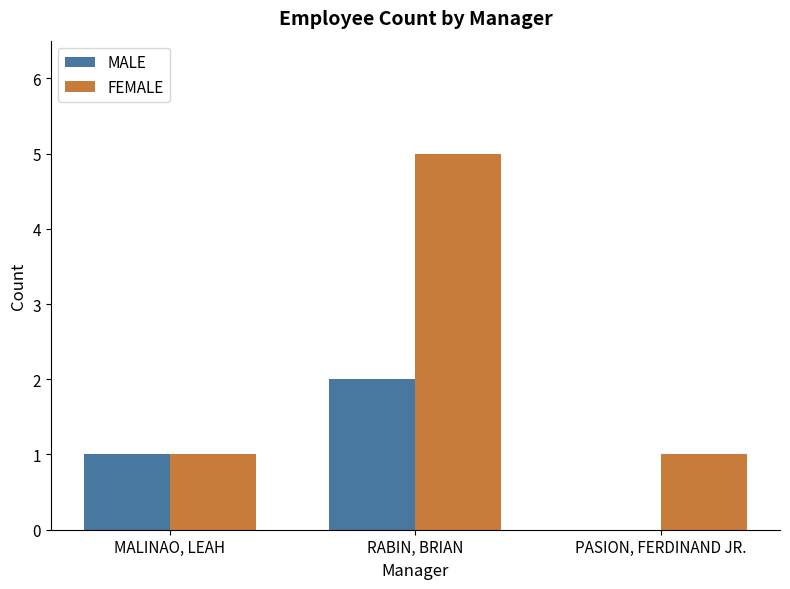

At which category is the sum across all series the highest?

RABIN, BRIAN